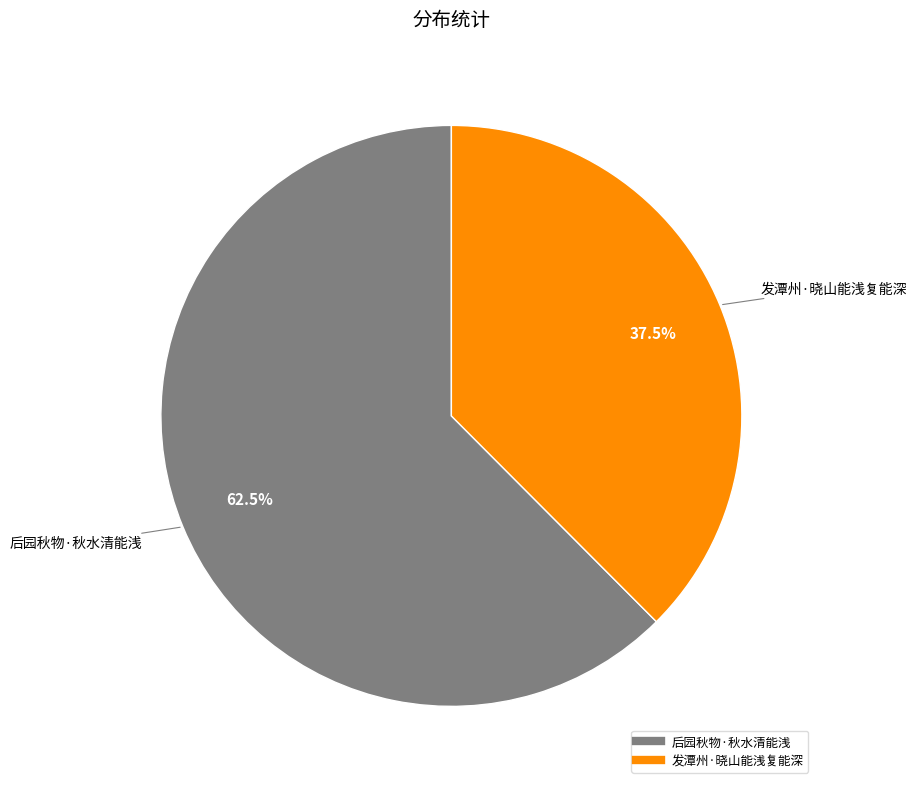

Which slice is the smallest?

发潭州·晓山能浅复能深